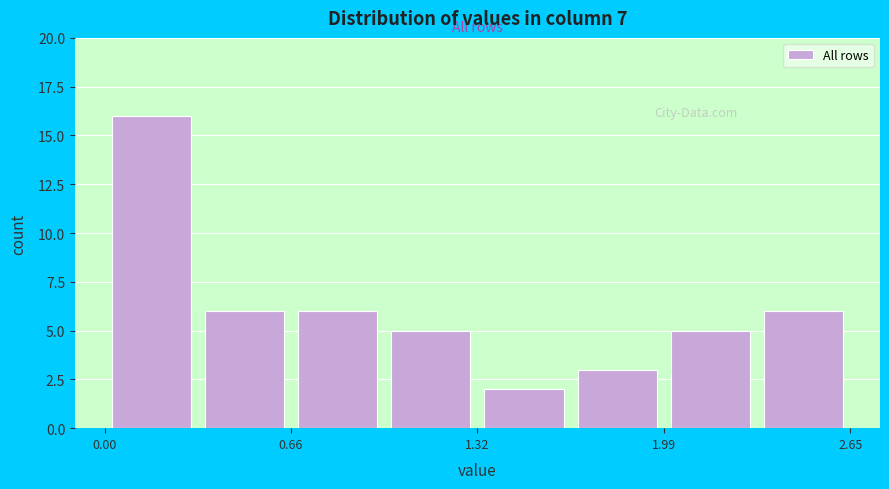

Read against the x-axis, roughly where is the centre of the tallest bar?

0.2